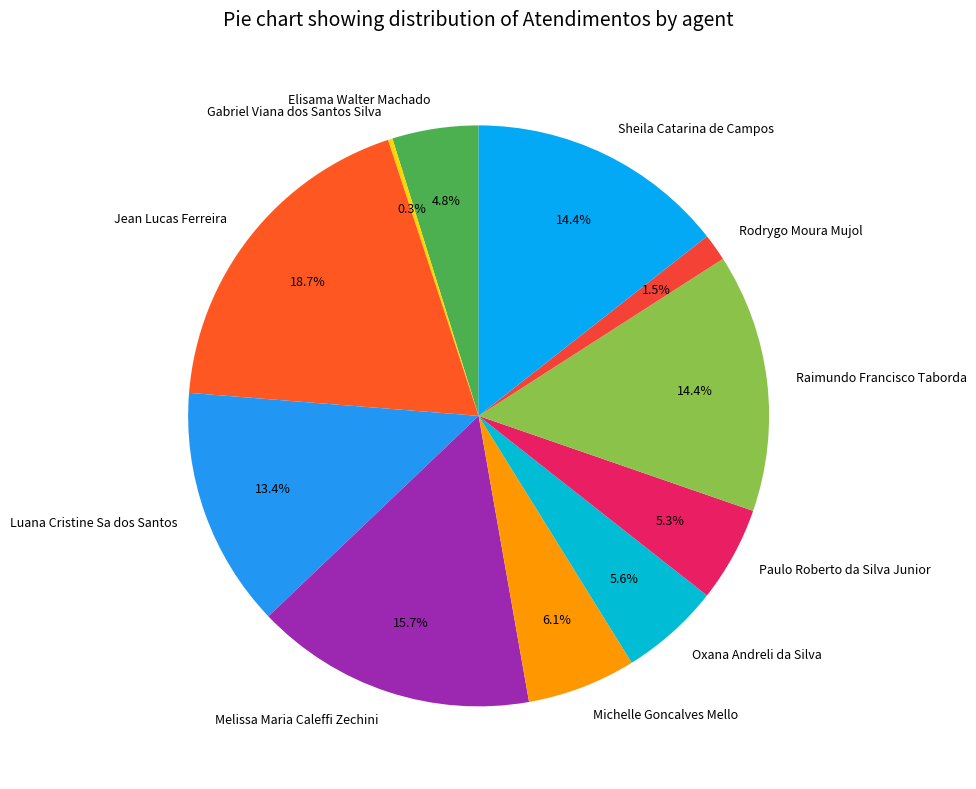

To the nearest percent, what is the difference between the largest and smallest slice percentages?

18%